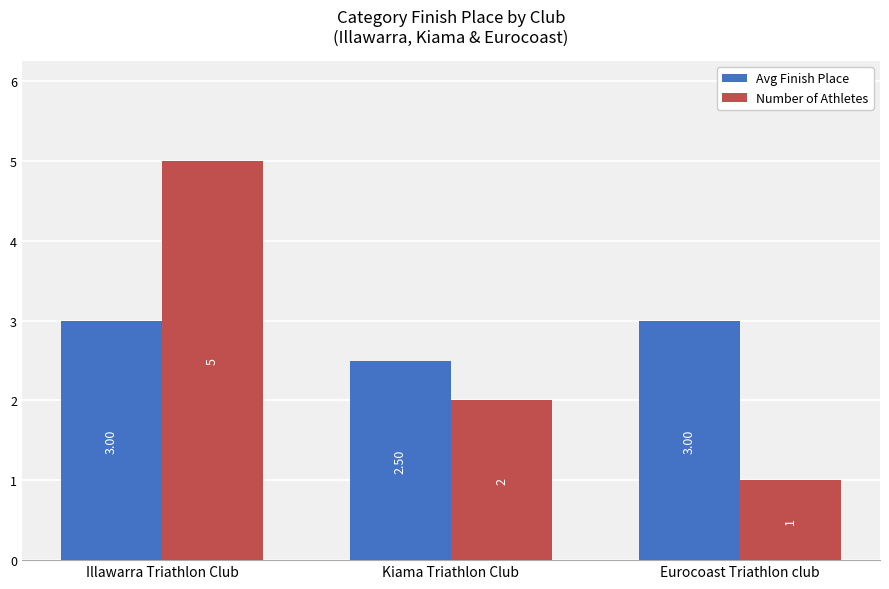

What is the difference between the second highest and minimum values in the Number of Athletes series?

1.0